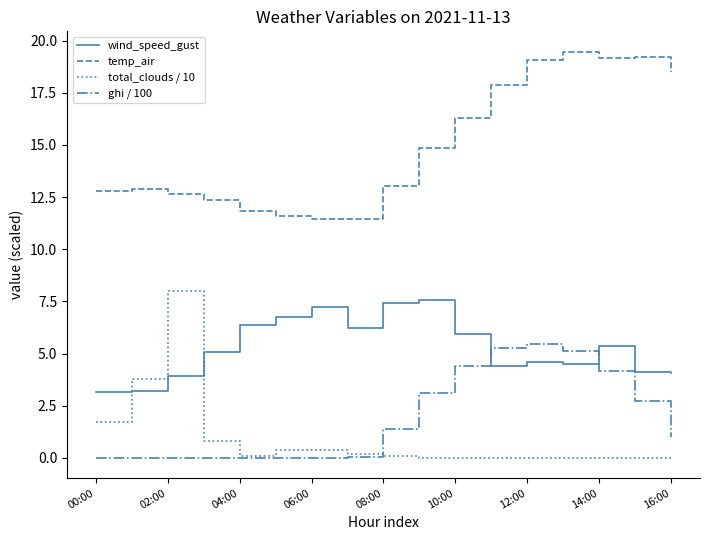

Which series has the largest total across all categories?

temp_air